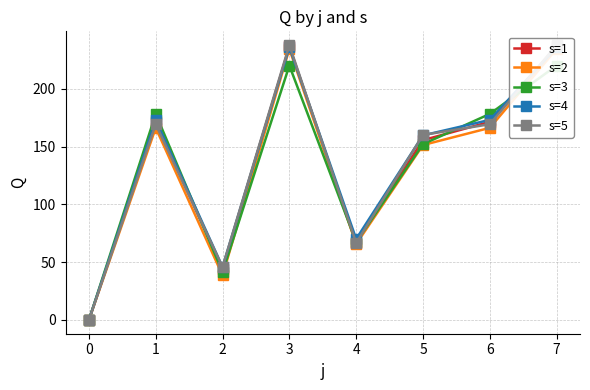

What is the value of the s=2 point at the 6th from the left?

151.3